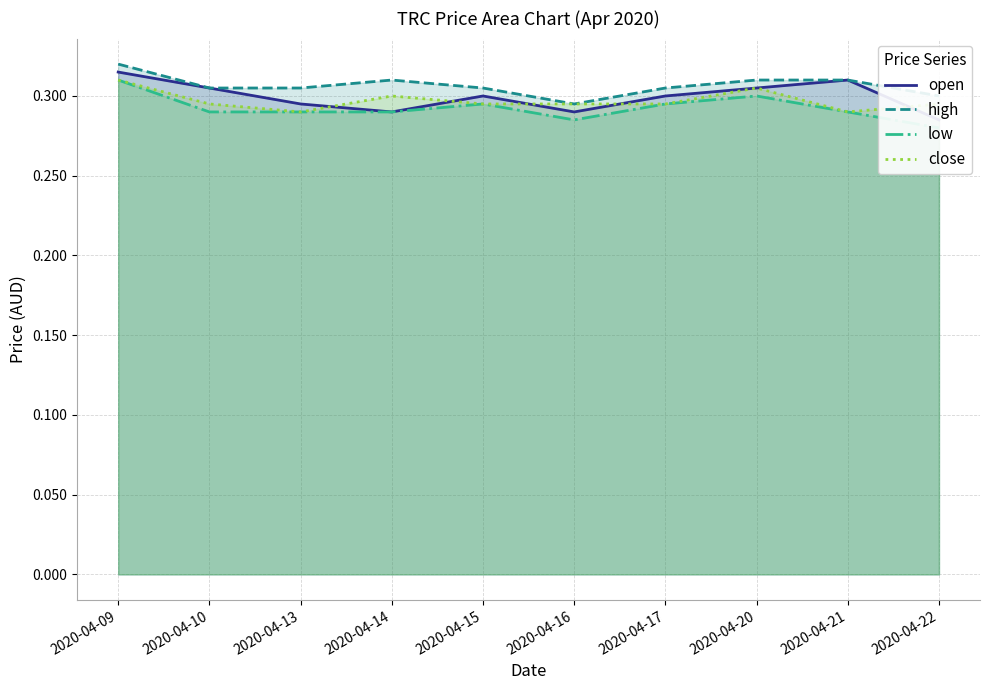

Reading right to left, extract all data points from this chart.

open: 2020-04-22=0.3	2020-04-21=0.3	2020-04-20=0.3	2020-04-17=0.3	2020-04-16=0.3	2020-04-15=0.3	2020-04-14=0.3	2020-04-13=0.3	2020-04-10=0.3	2020-04-09=0.3
high: 2020-04-22=0.3	2020-04-21=0.3	2020-04-20=0.3	2020-04-17=0.3	2020-04-16=0.3	2020-04-15=0.3	2020-04-14=0.3	2020-04-13=0.3	2020-04-10=0.3	2020-04-09=0.3
low: 2020-04-22=0.3	2020-04-21=0.3	2020-04-20=0.3	2020-04-17=0.3	2020-04-16=0.3	2020-04-15=0.3	2020-04-14=0.3	2020-04-13=0.3	2020-04-10=0.3	2020-04-09=0.3
close: 2020-04-22=0.3	2020-04-21=0.3	2020-04-20=0.3	2020-04-17=0.3	2020-04-16=0.3	2020-04-15=0.3	2020-04-14=0.3	2020-04-13=0.3	2020-04-10=0.3	2020-04-09=0.3